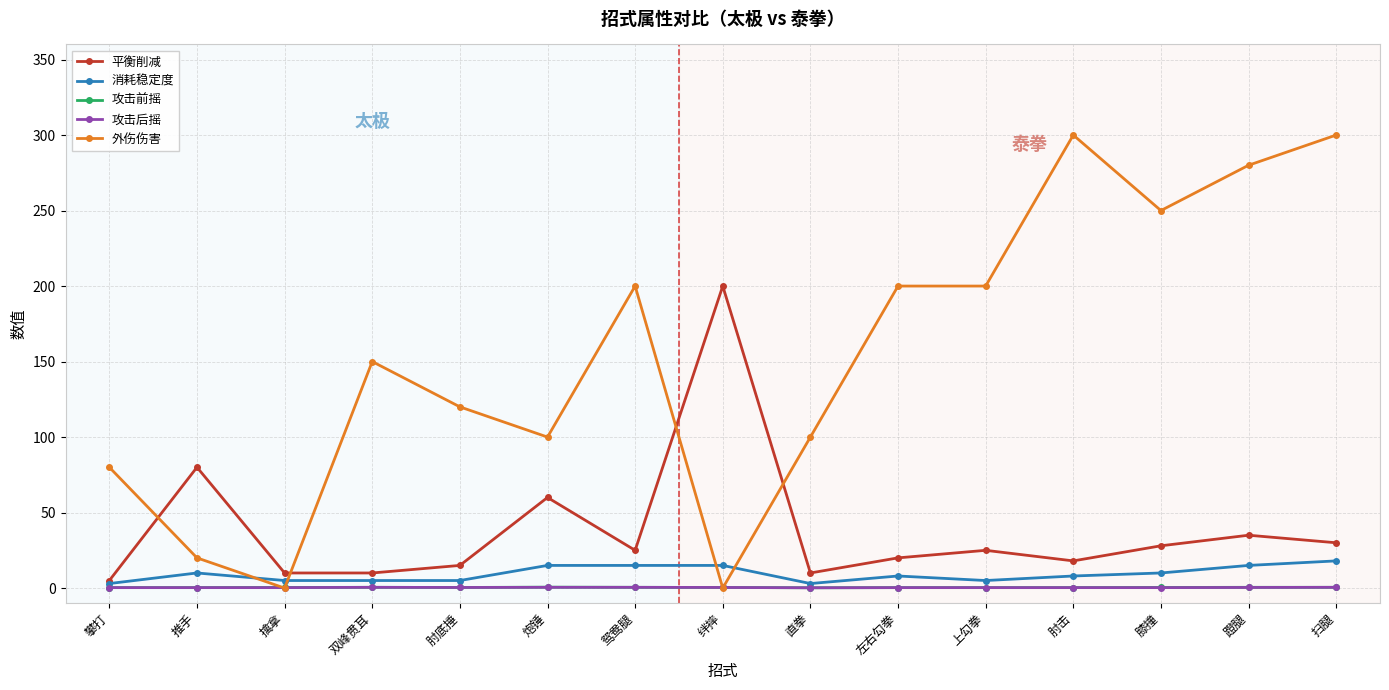

What are all the series names shown in the legend?

平衡削减, 消耗稳定度, 攻击前摇, 攻击后摇, 外伤伤害